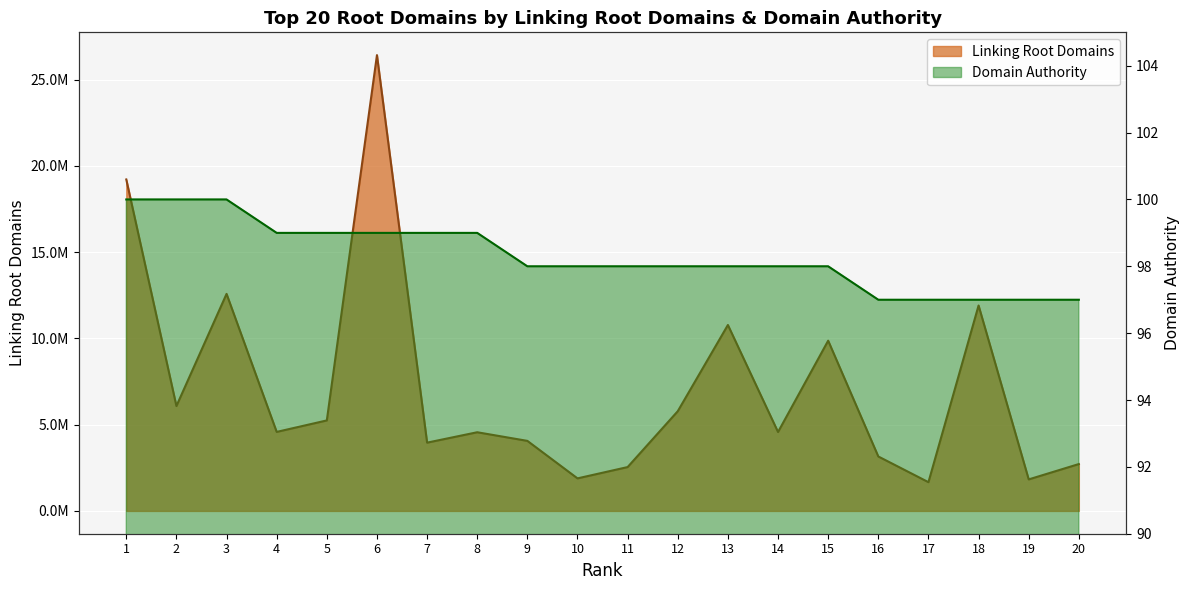

What is the value of the Domain Authority point at the 11th from the left?

98